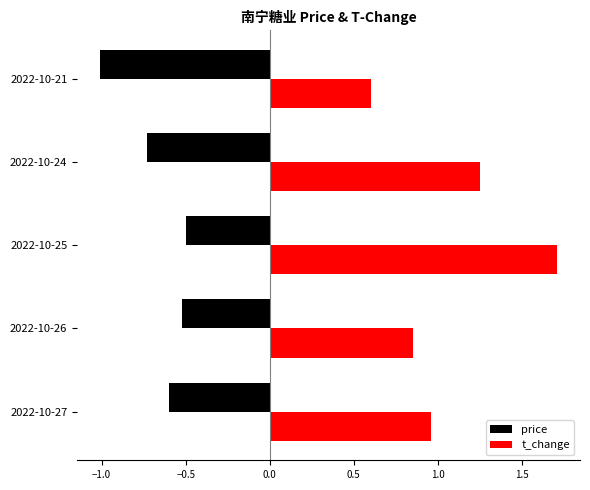

At which category is the sum across all series the highest?

2022-10-25